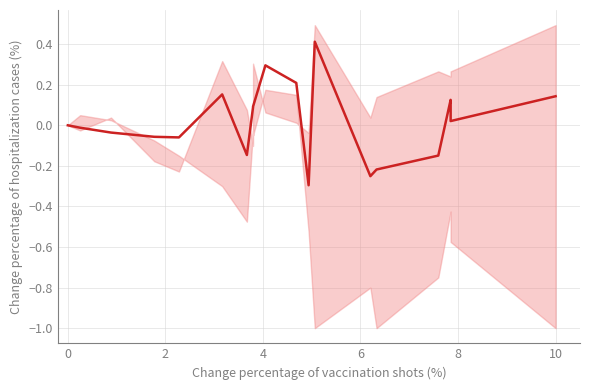

Count the number of values greater than 0.

10